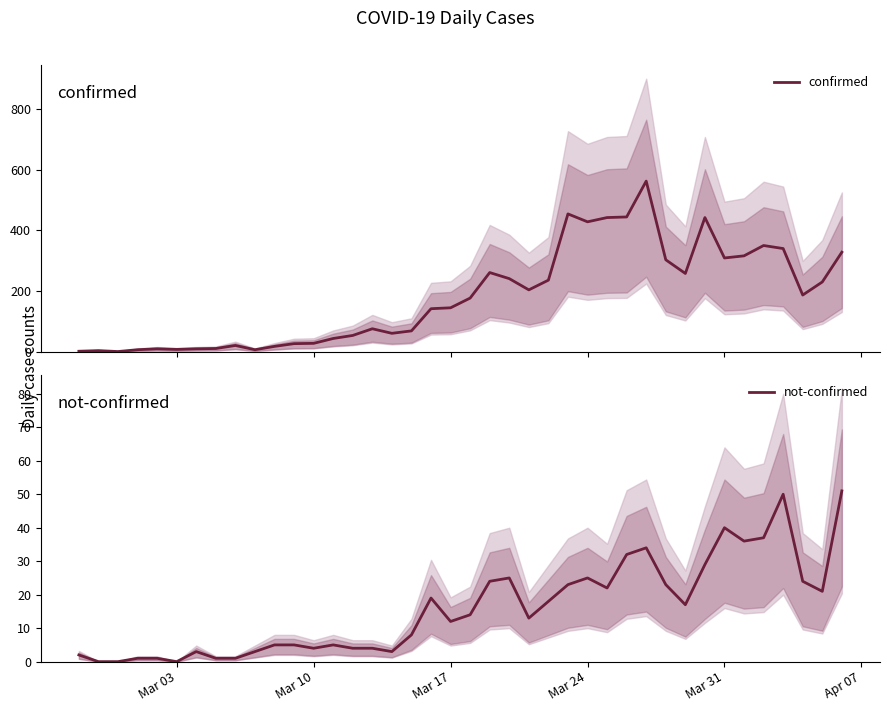

The value of not-confirmed at Mar 10 is 4. True or false?

True